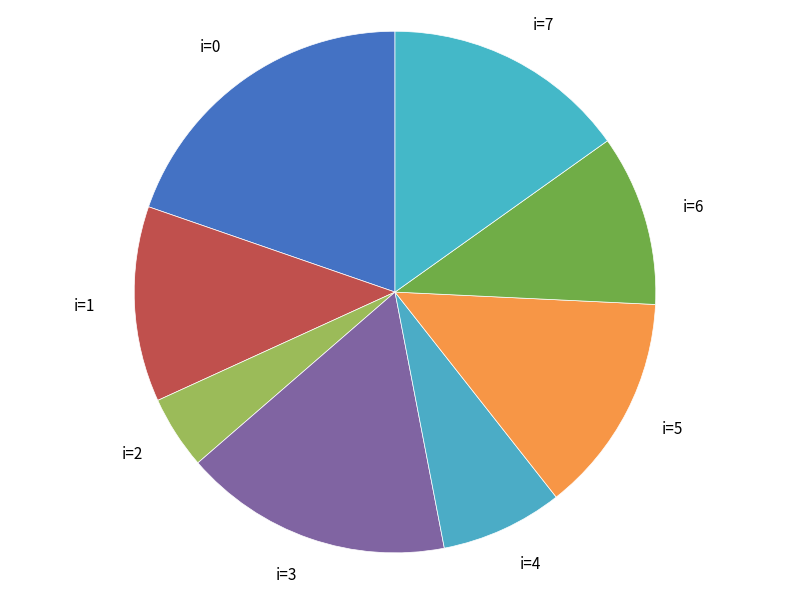

Approximately how many times larger is the value at i=6 compared to i=7?

0.7